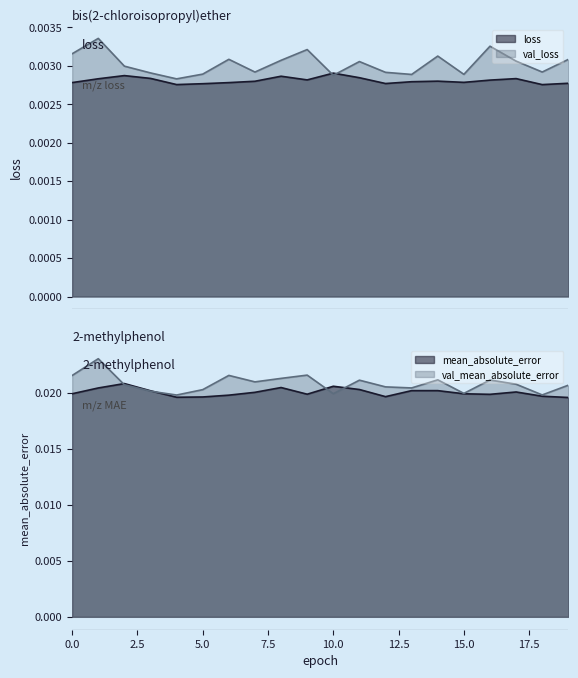

Between which two adjacent categories do val_mean_absolute_error and mean_absolute_error first intersect?

1 and 2